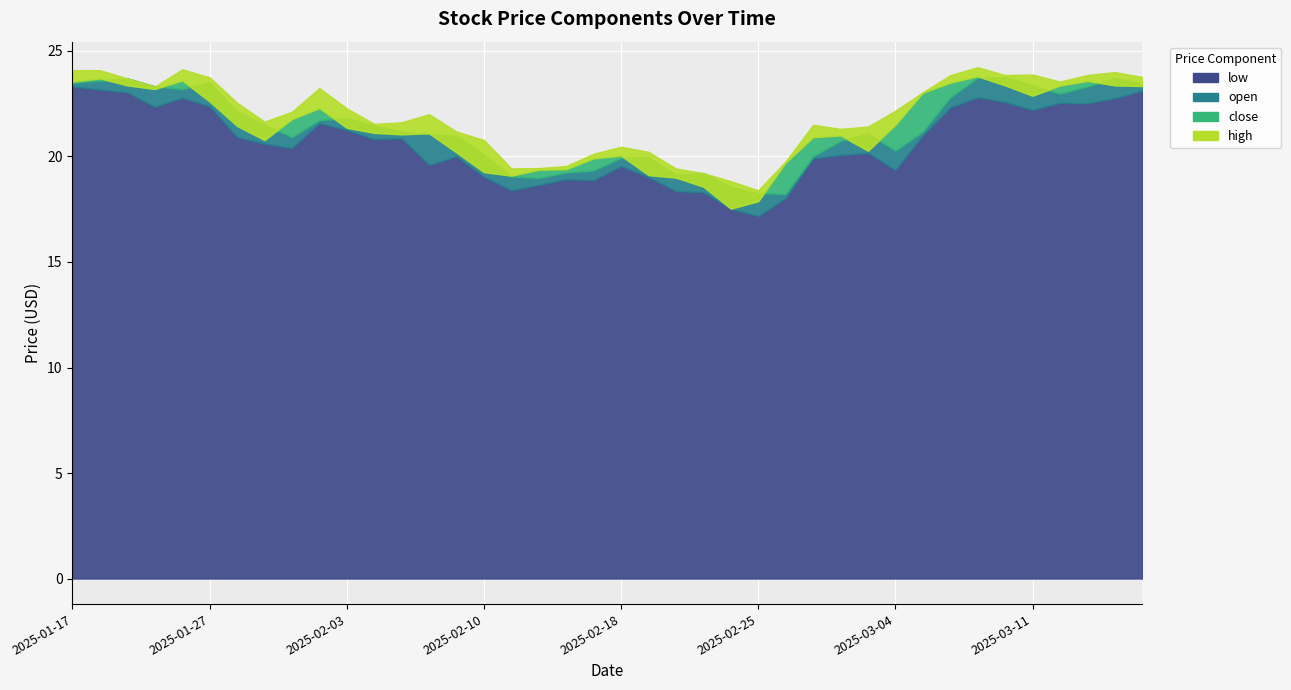

What is the average value of the high series?

21.9